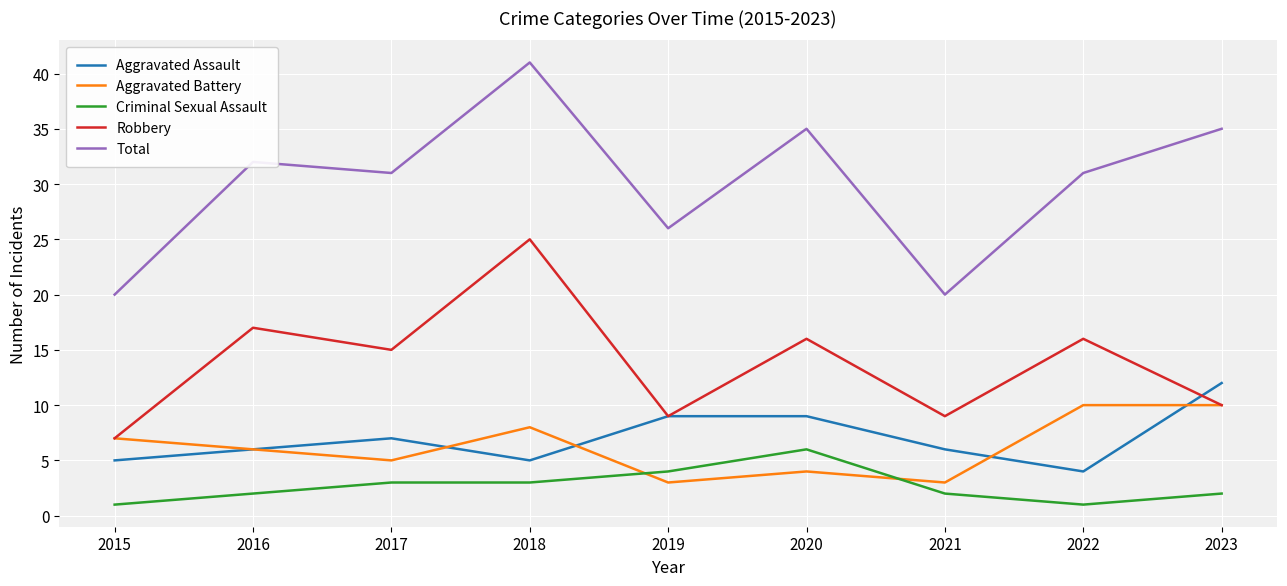

After their last crossing, which series has the higher values: Aggravated Assault or Robbery?

Aggravated Assault